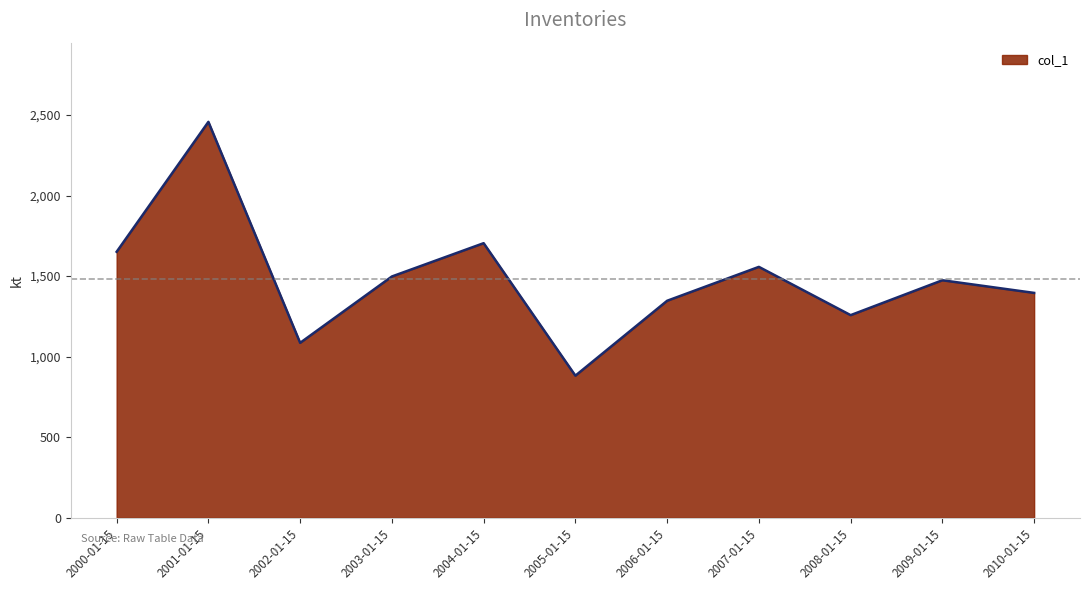

Does the chart have visible grid lines?

No